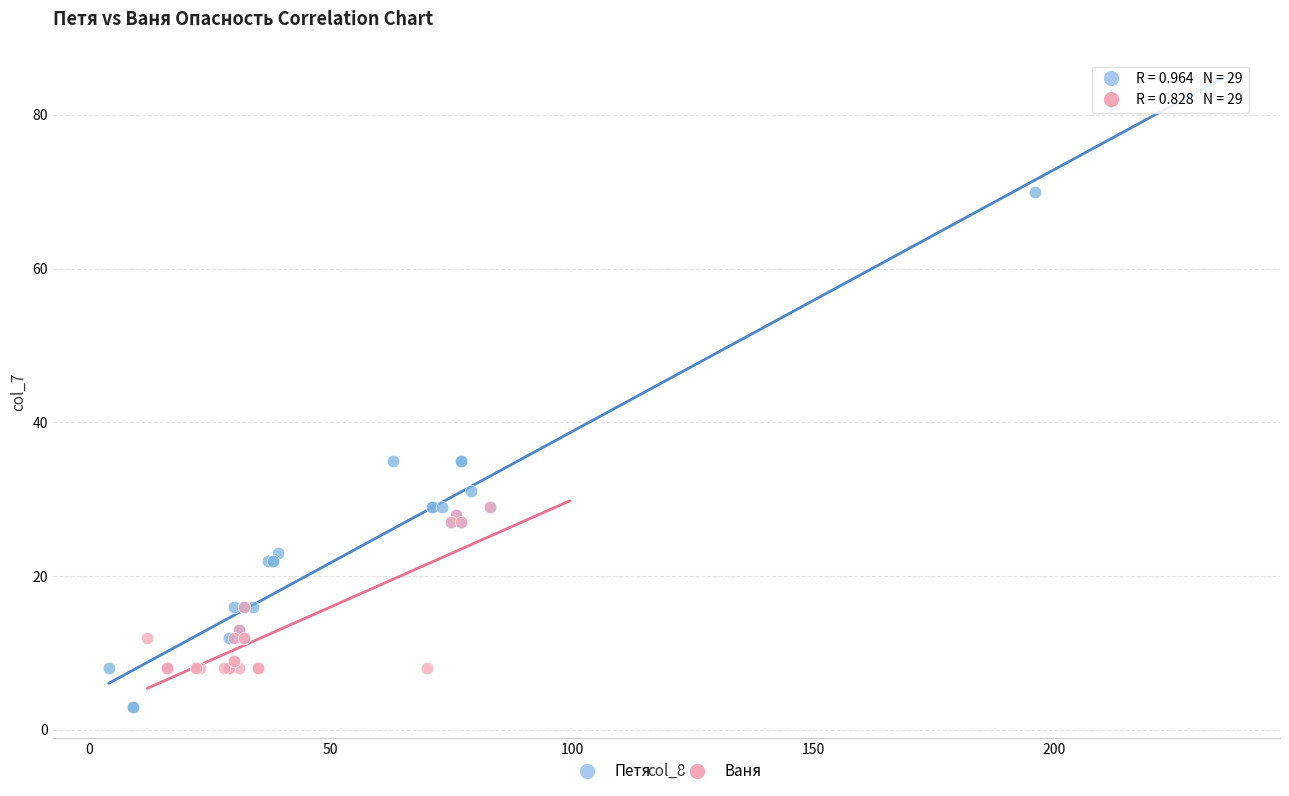

Which series reaches the minimum Y coordinate?

Петя